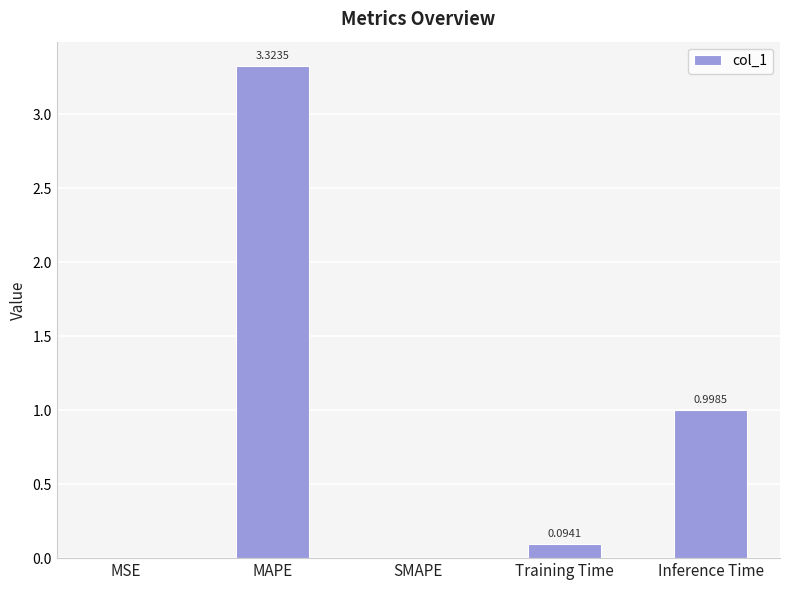

What is the sum of all values?

4.4